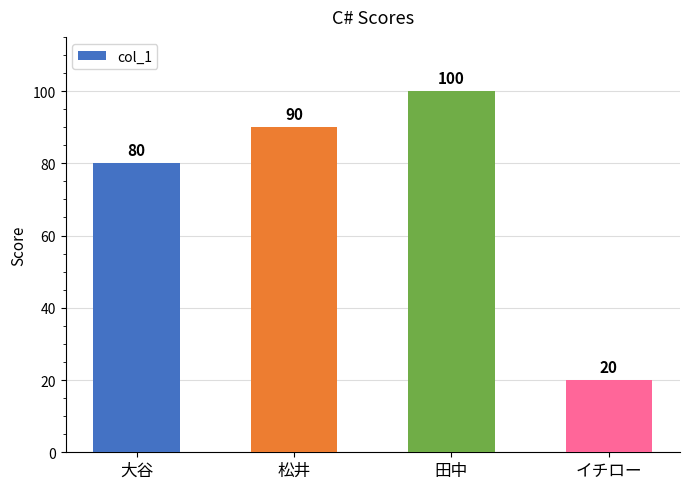

What is the sum of the values at 大谷 and 松井?

170